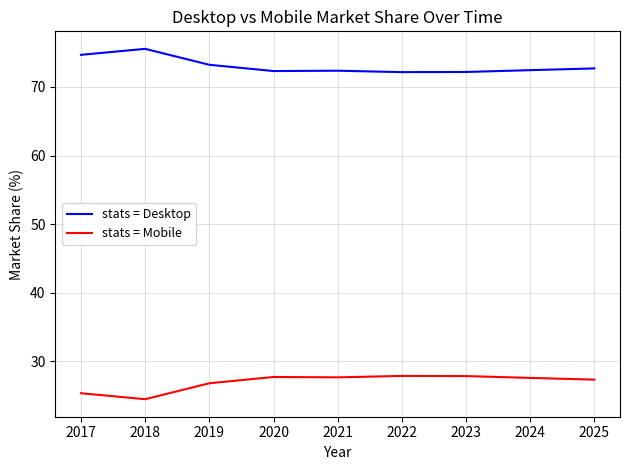

What is the approximate value of stats = Mobile at 2020?

27.7